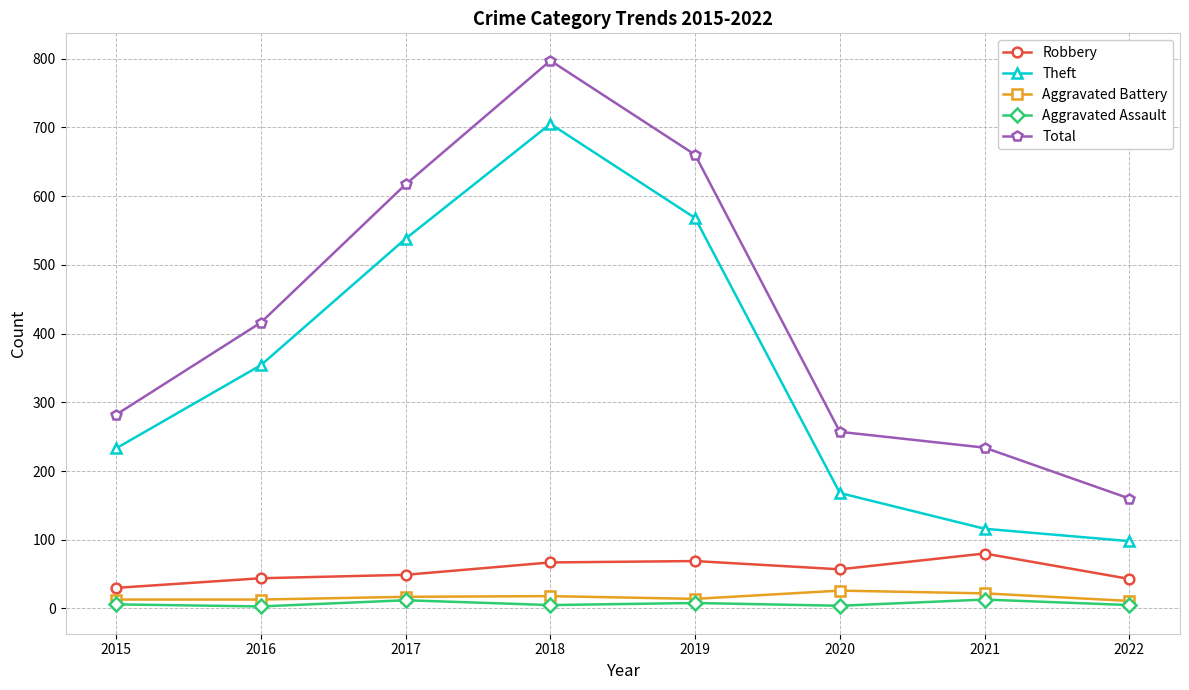

Where is the first local maximum for Total?

2018